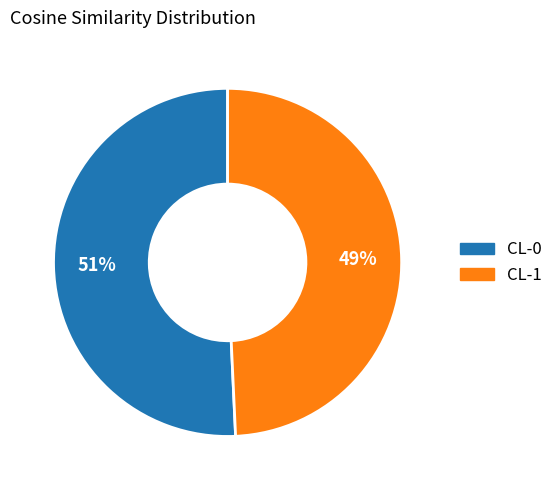

Which category has the biggest portion of the pie?

CL-0